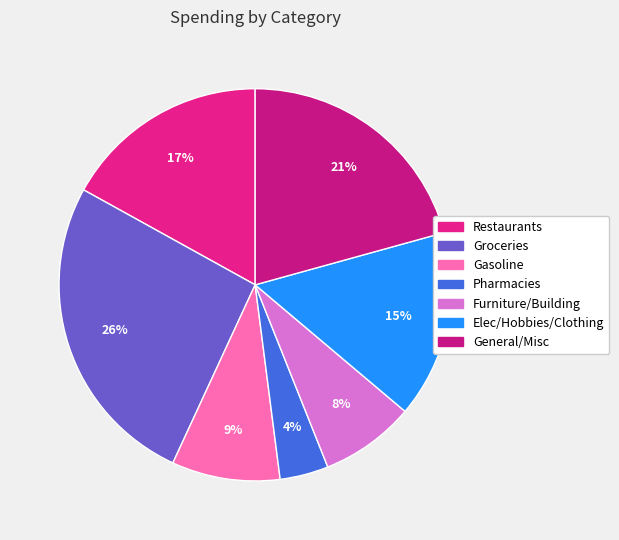

What is the total percentage of Gasoline and Pharmacies?

12.9%